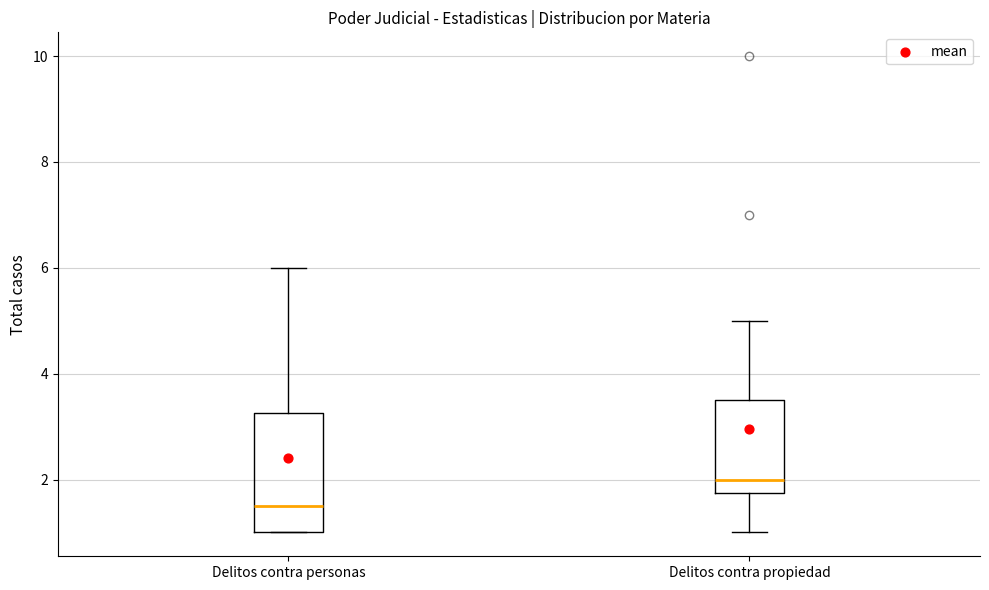

Which box is the tallest, from its lower edge to its upper edge?

Delitos contra personas